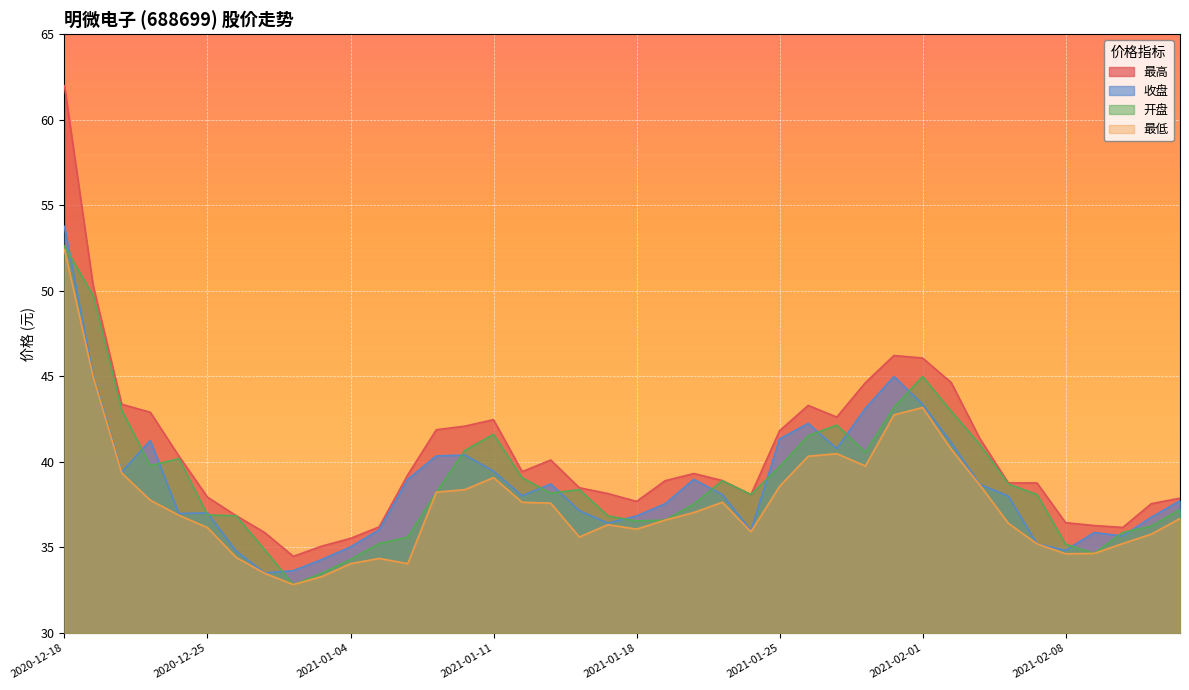

Is it true that 收盘 equals 57.6 at 2021-01-28?

False